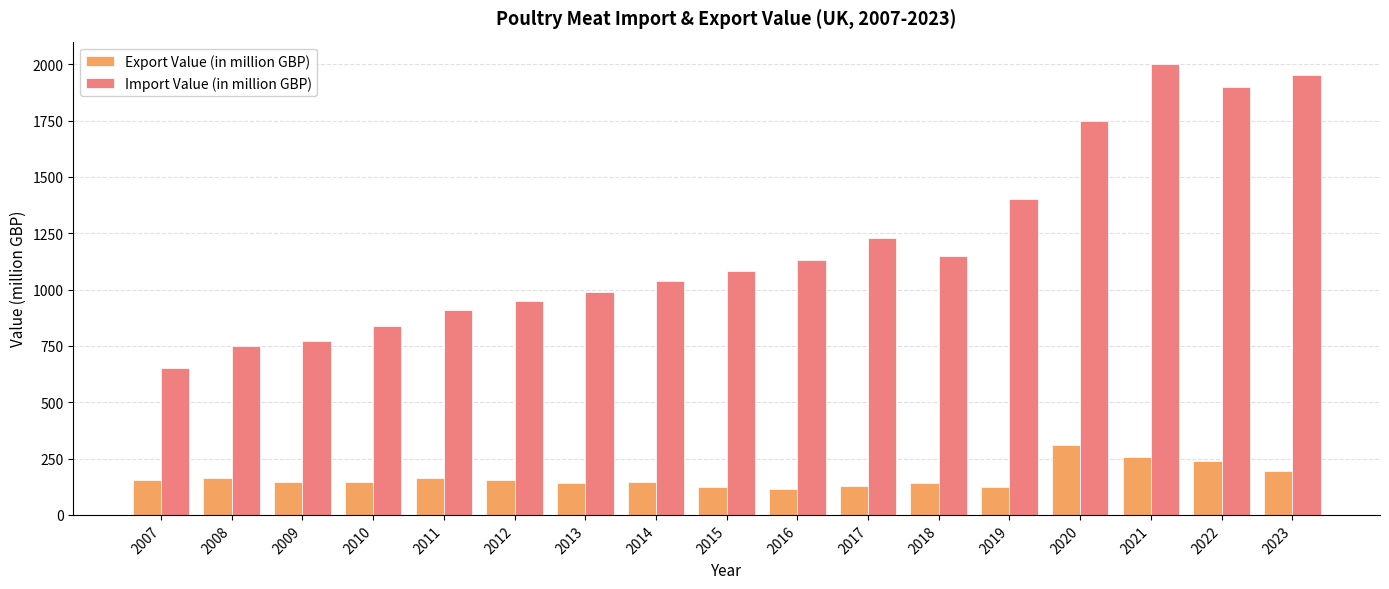

What is the difference between the Export Value (in million GBP) values at 2013 and 2010?

8